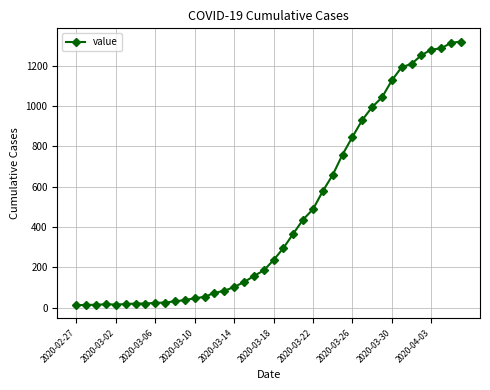

What is the maximum value shown in the chart?

1319